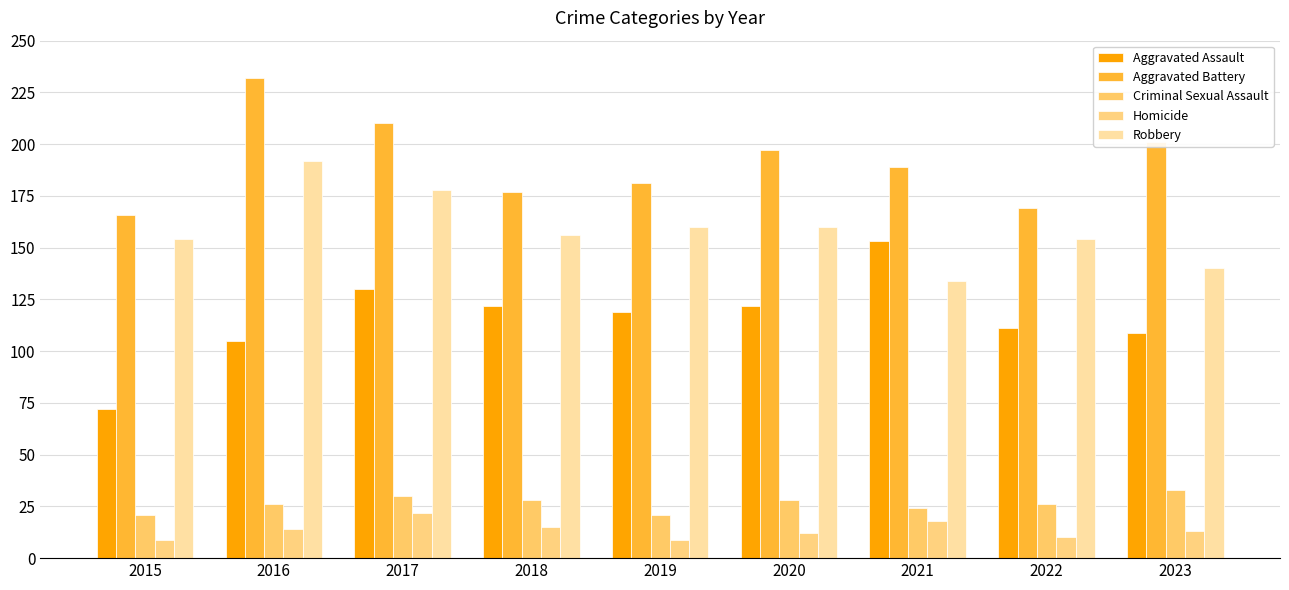

The Homicide series shows 14 at 2016. True or false?

True